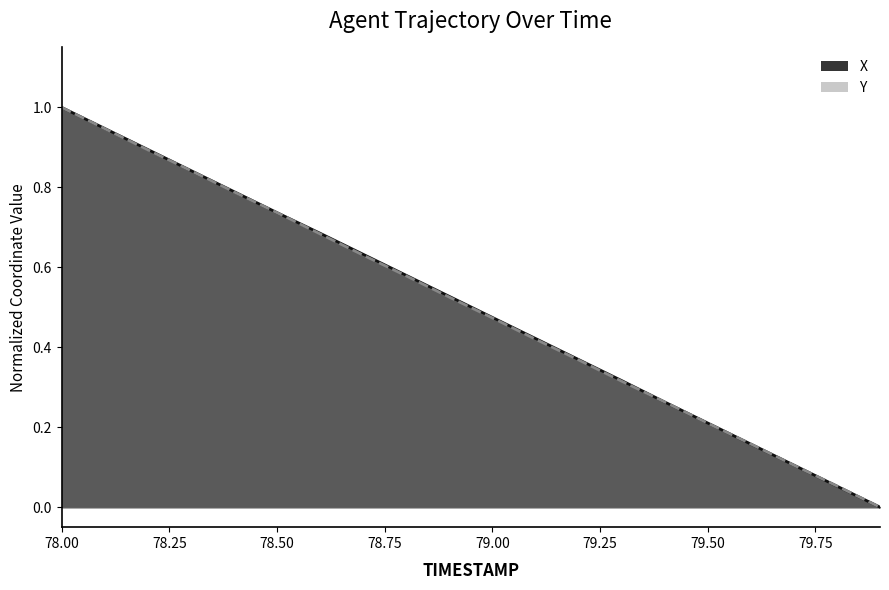

At which label does Y reach its minimum?

79.9